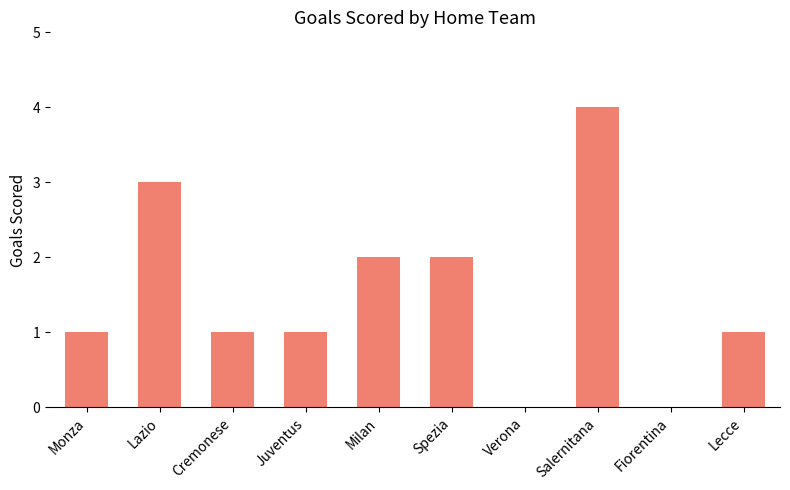

What is the approximate value at Lazio?

3